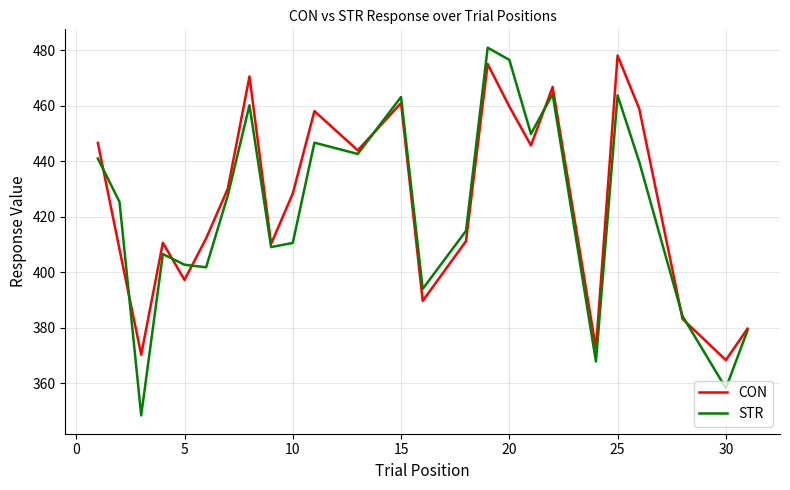

How many interior local valleys does the CON series have?

8